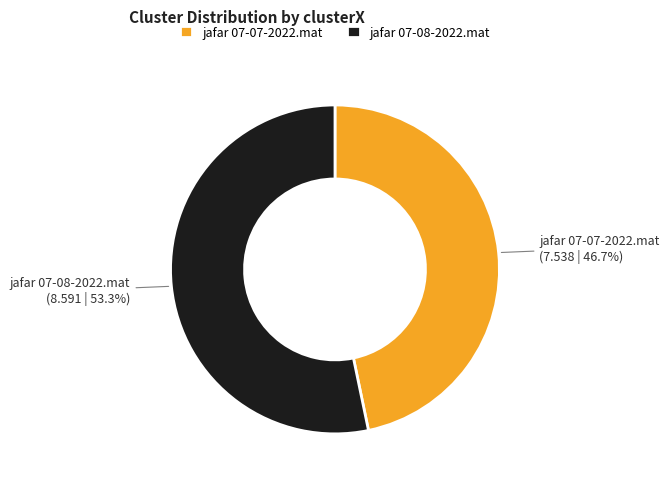

True or false: jafar 07-08-2022.mat accounts for 53% of the total.

True